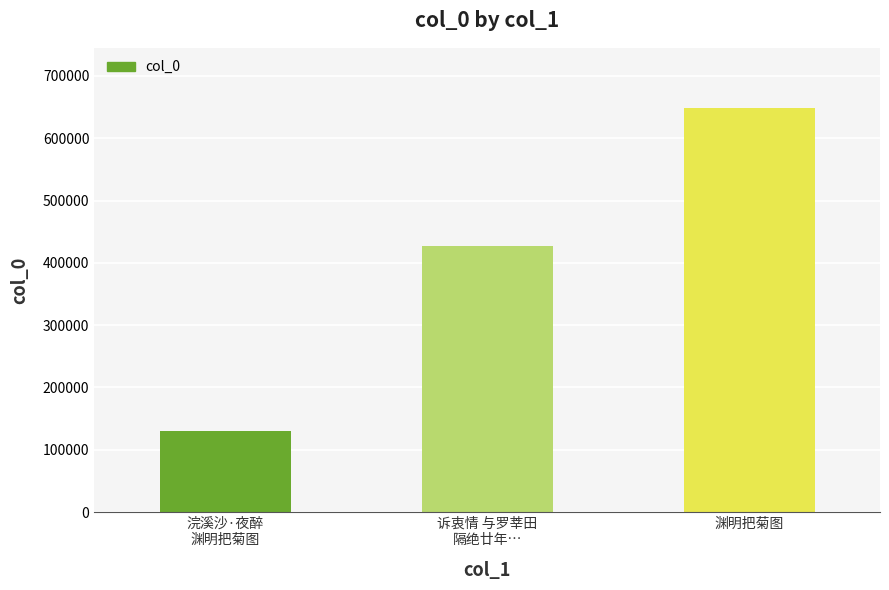

What is the difference between the maximum and minimum values?

518507